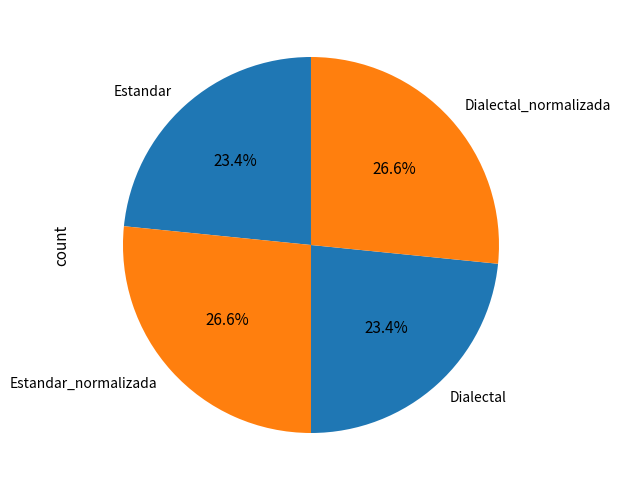

Approximately how many times larger is the value at Estandar_normalizada compared to Estandar?

1.1